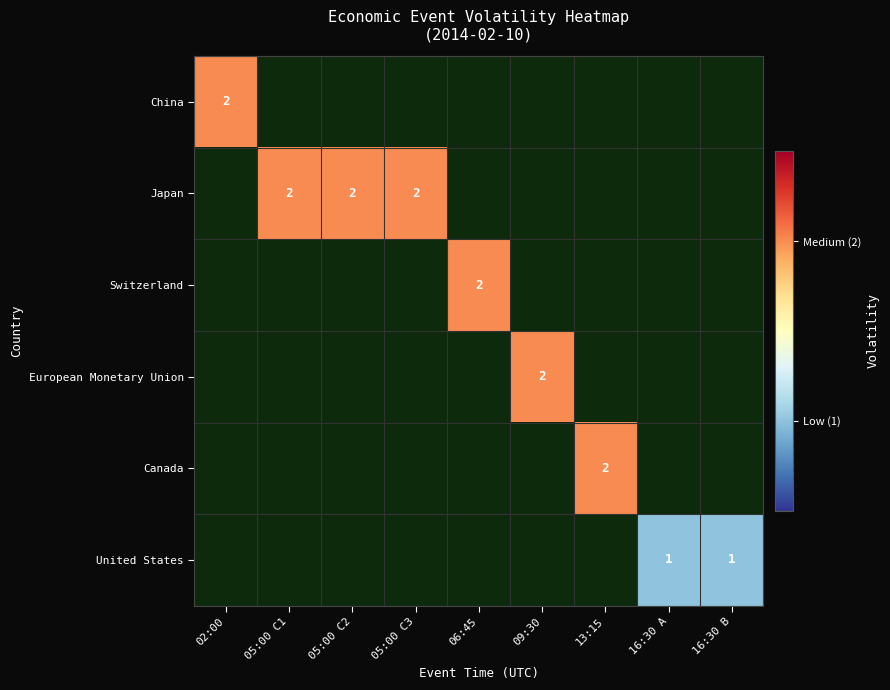

The value of Japan at 05:00 C3 is 3. True or false?

False